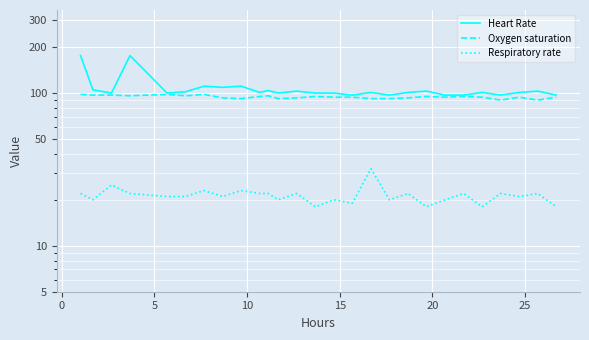

How many series are shown in this chart?

3